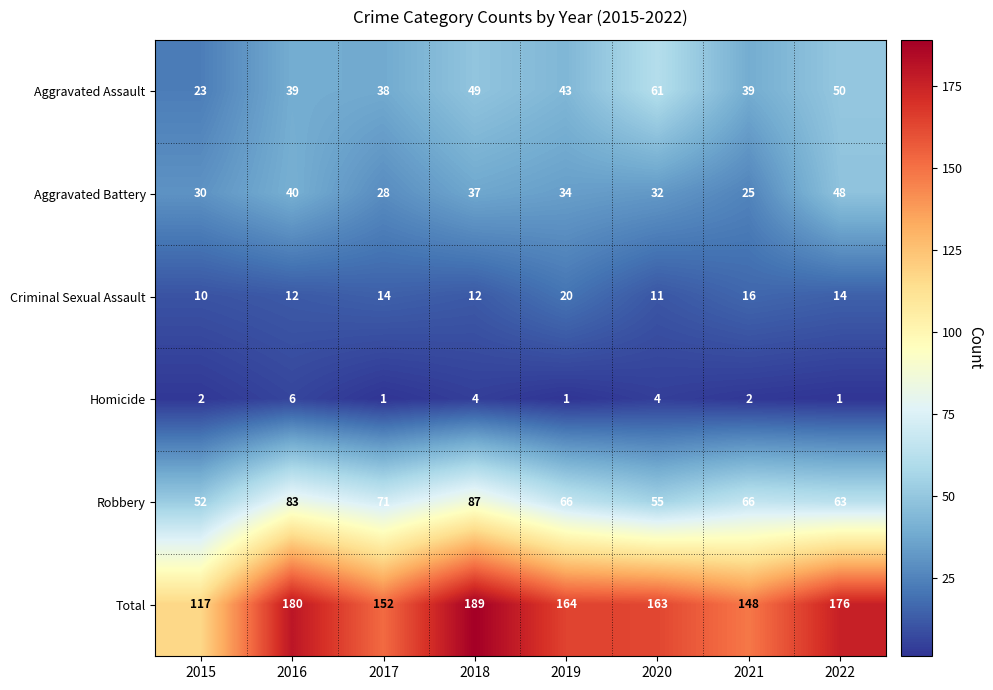

What is the difference between the Aggravated Battery values at 2018 and 2015?

7